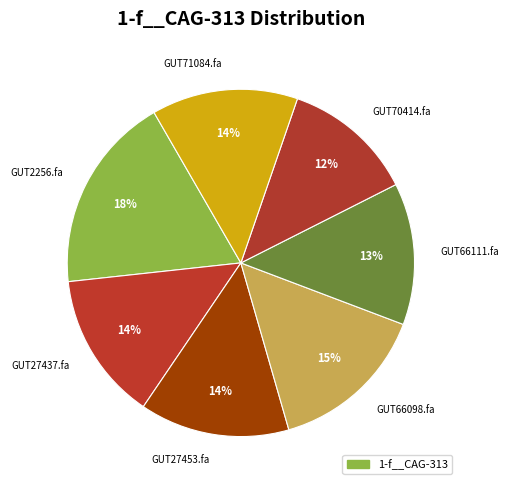

Is there any slice that represents more than half of the pie?

No